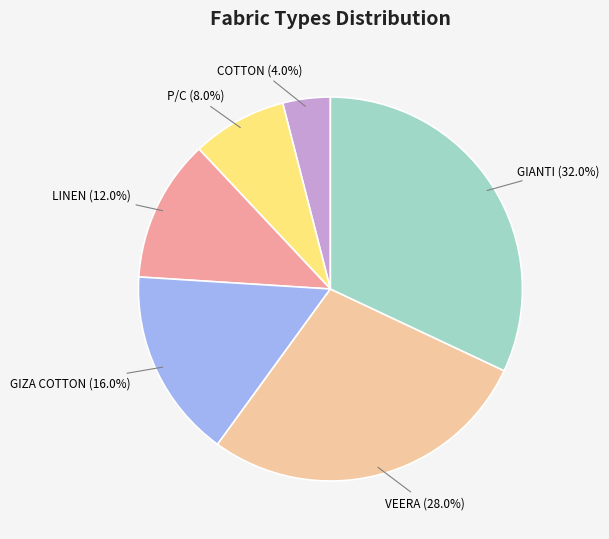

What percentage do LINEN and GIZA COTTON together represent?

28.0%